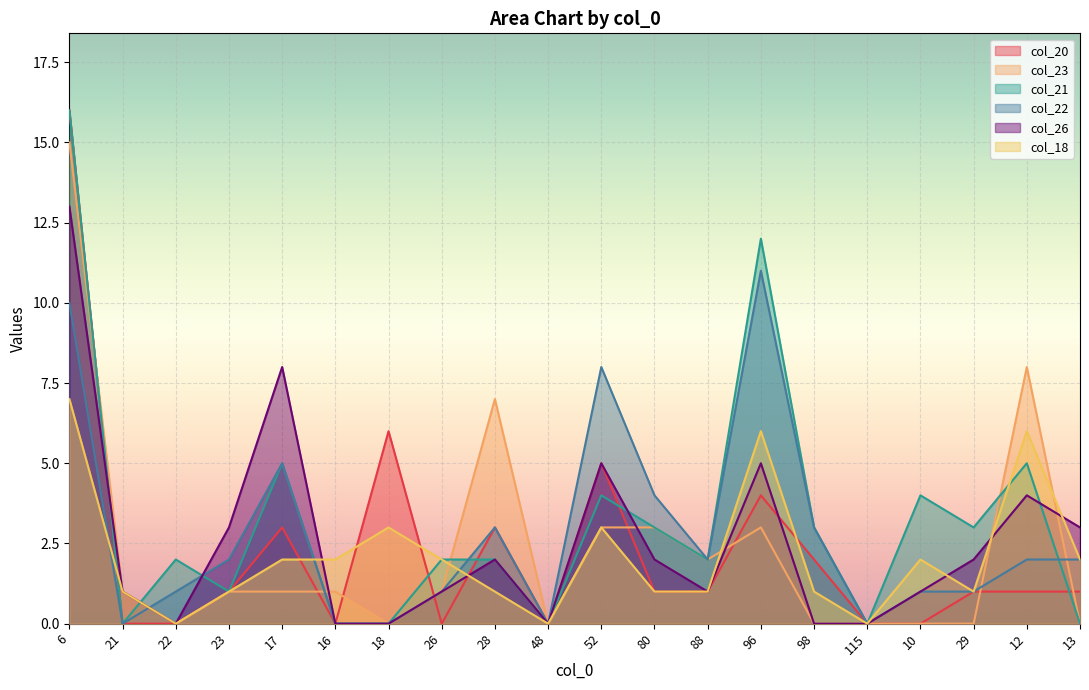

At which label does col_23 first exceed 1?

6